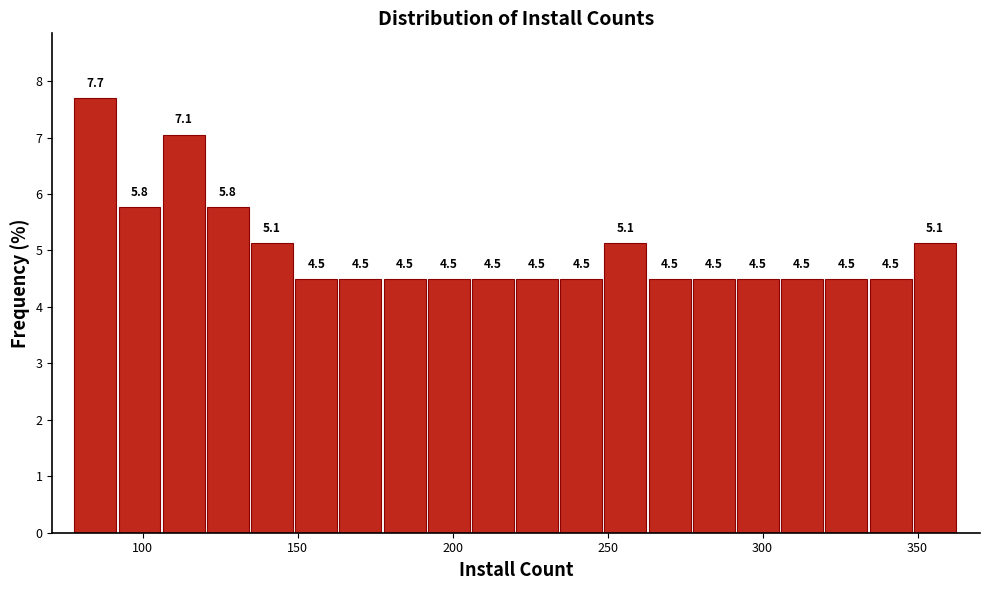

Around what value on the x-axis is the tallest bar? Give the approximate position of its centre, as read against the axis.

85